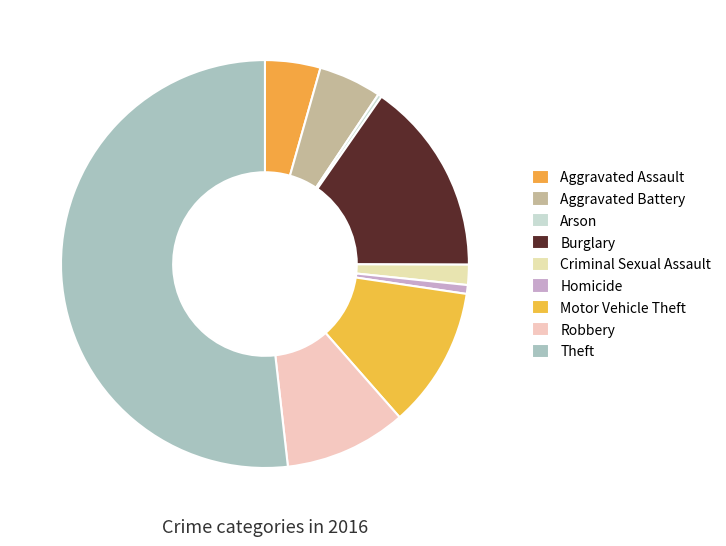

Which category accounts for the majority?

Theft